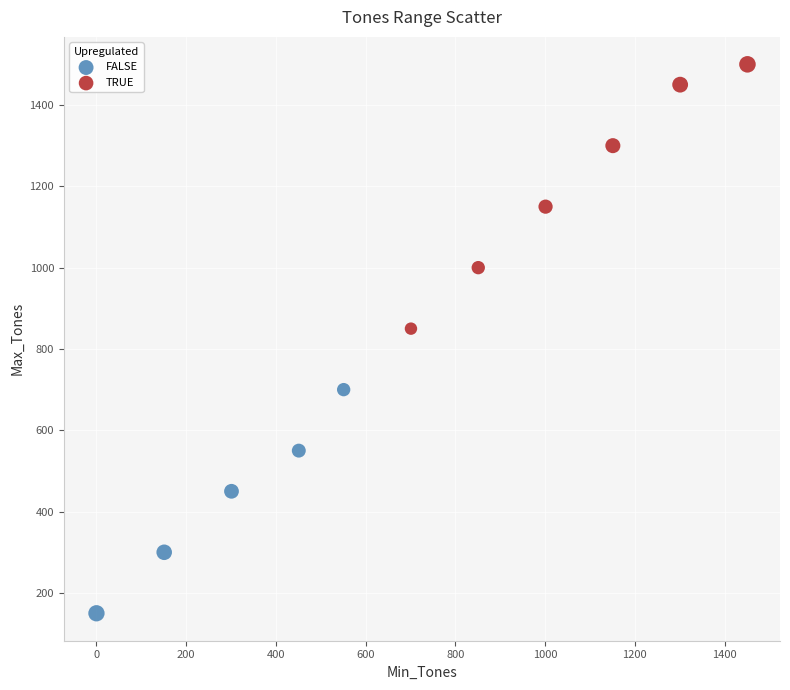

What are all the series names shown in the legend?

FALSE, TRUE